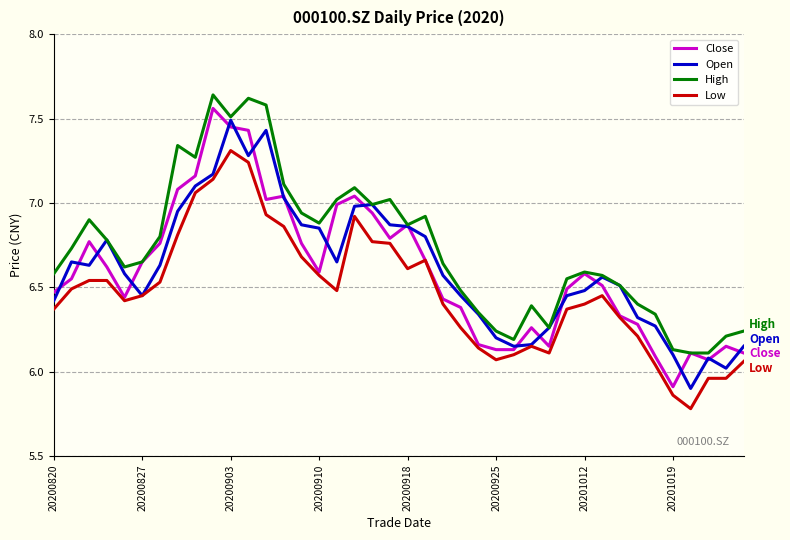

Which series has the largest total across all categories?

High